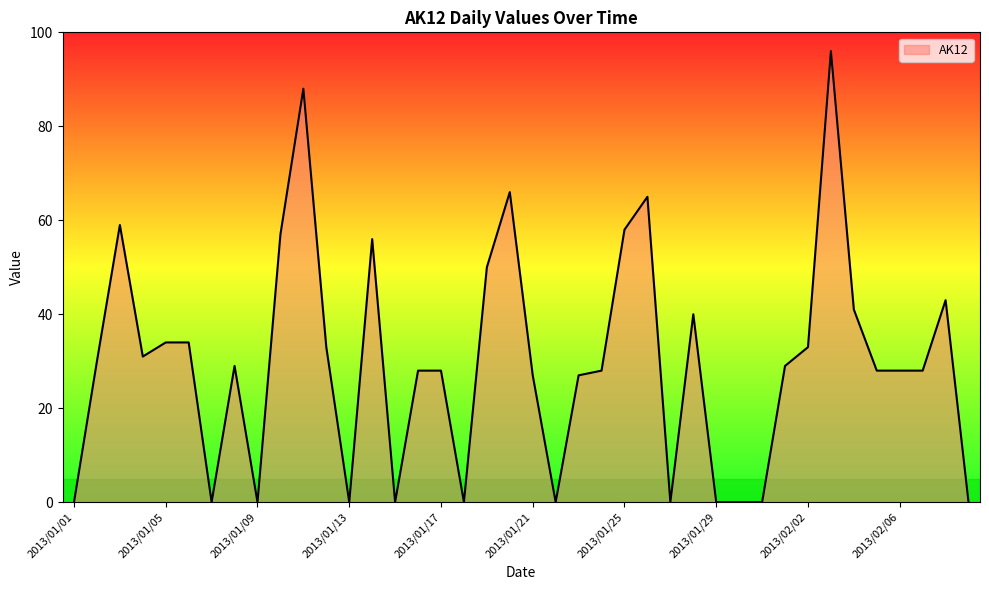

What is the greatest value displayed?

96